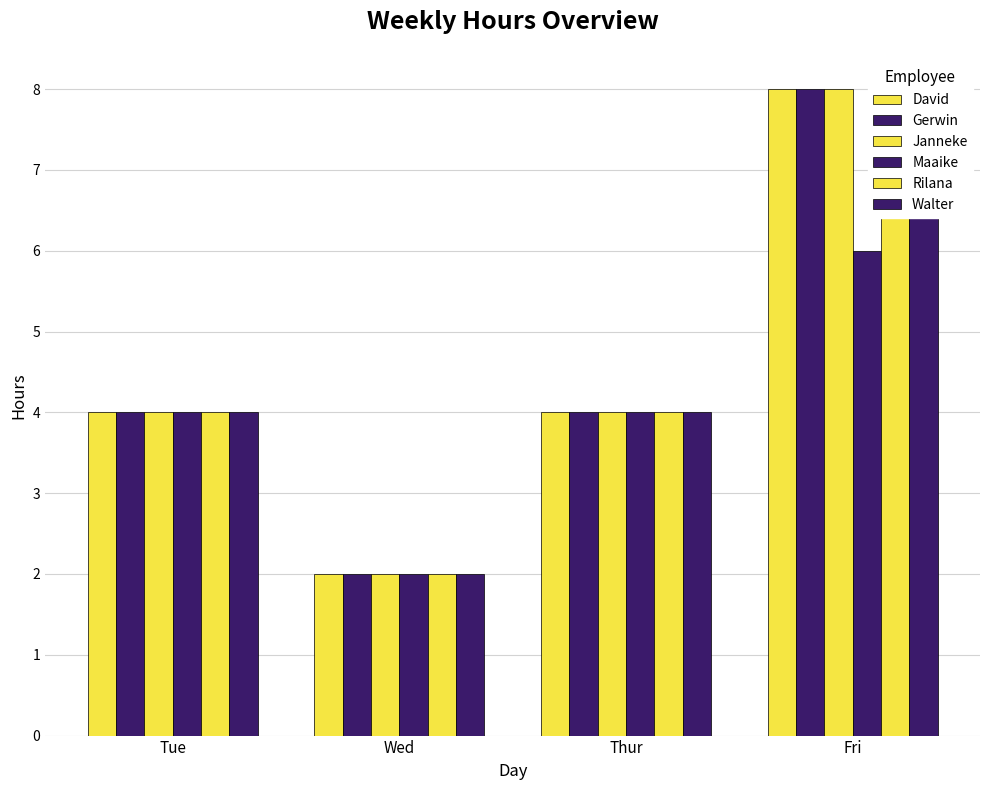

What is the average value of the Rilana series?

4